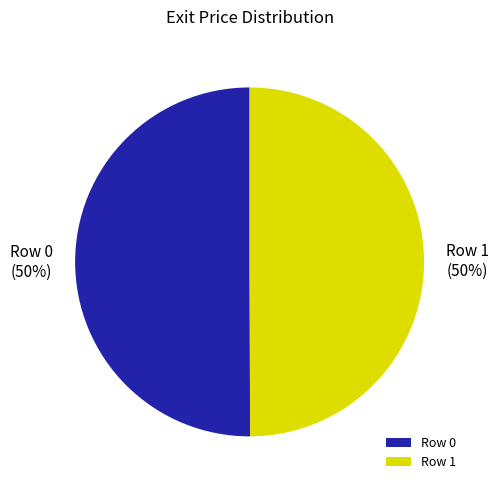

To the nearest percent, what is the average slice percentage?

50%